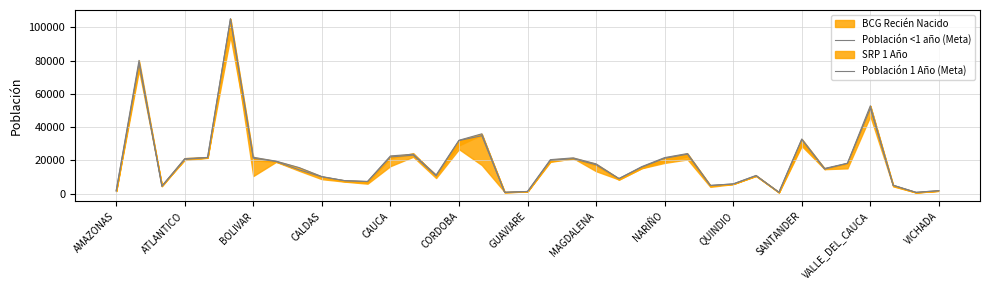

True or false: Población <1 año (Meta) has a value of 31584 at NARIÑO.

False